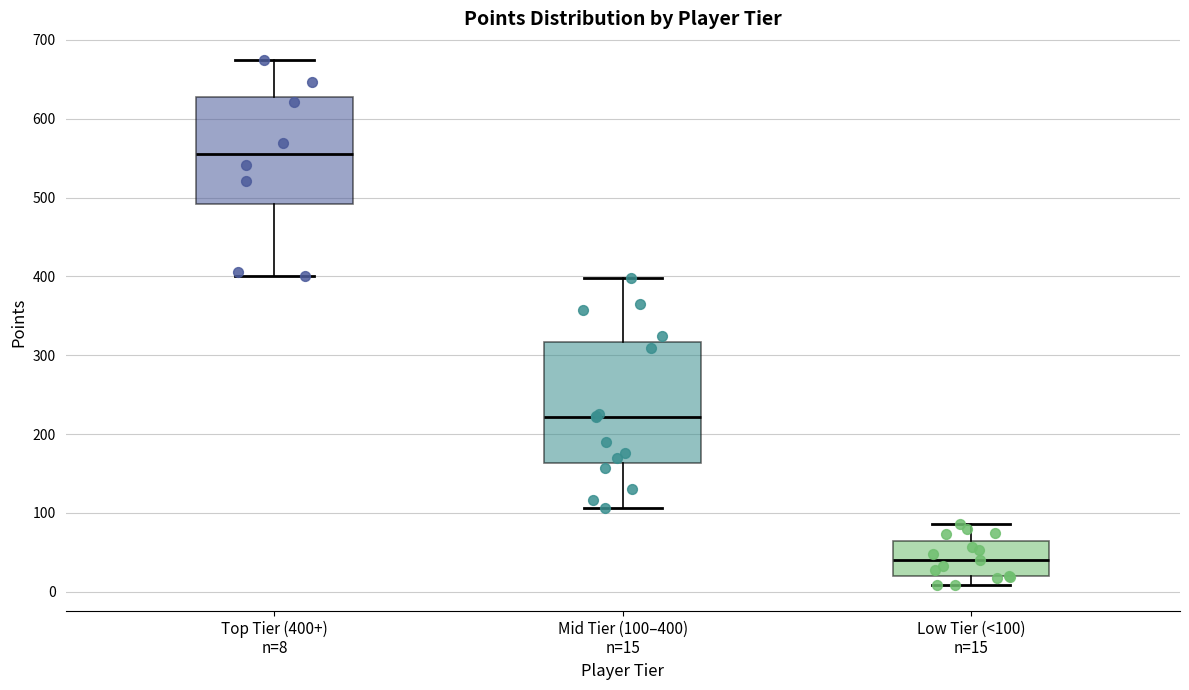

Reading left to right, read every box against the y-axis: the position of its median line, the range the box covers, and the ends of its whiskers. The values are not printed on the chart, so give them approximately, as read against the axis.

Top Tier (400+) n=8: median 560, box 490 to 630, whiskers 400 to 680
Mid Tier (100–400) n=15: median 220, box 160 to 320, whiskers 110 to 400
Low Tier (<100) n=15: median 40, box 20 to 70, whiskers 10 to 90